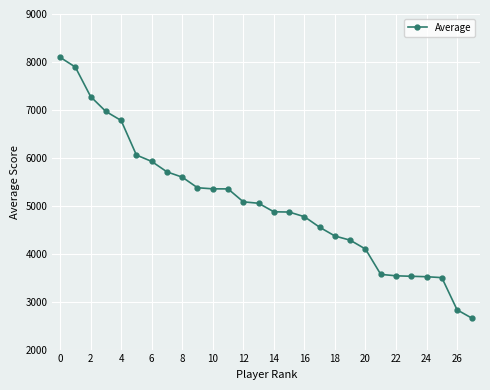

Does the chart display data point markers on the line(s)?

Yes